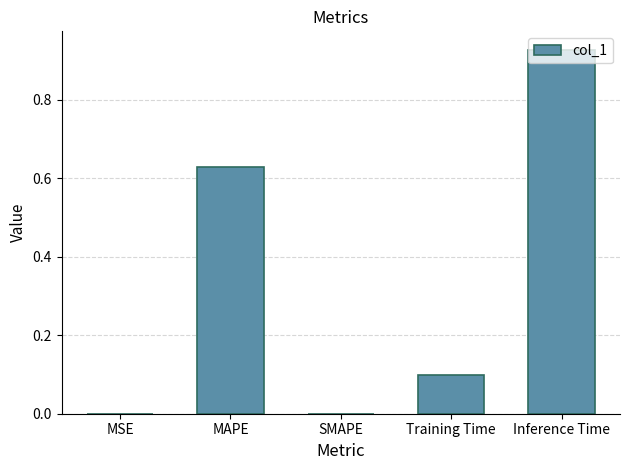

What is the average value?

0.3